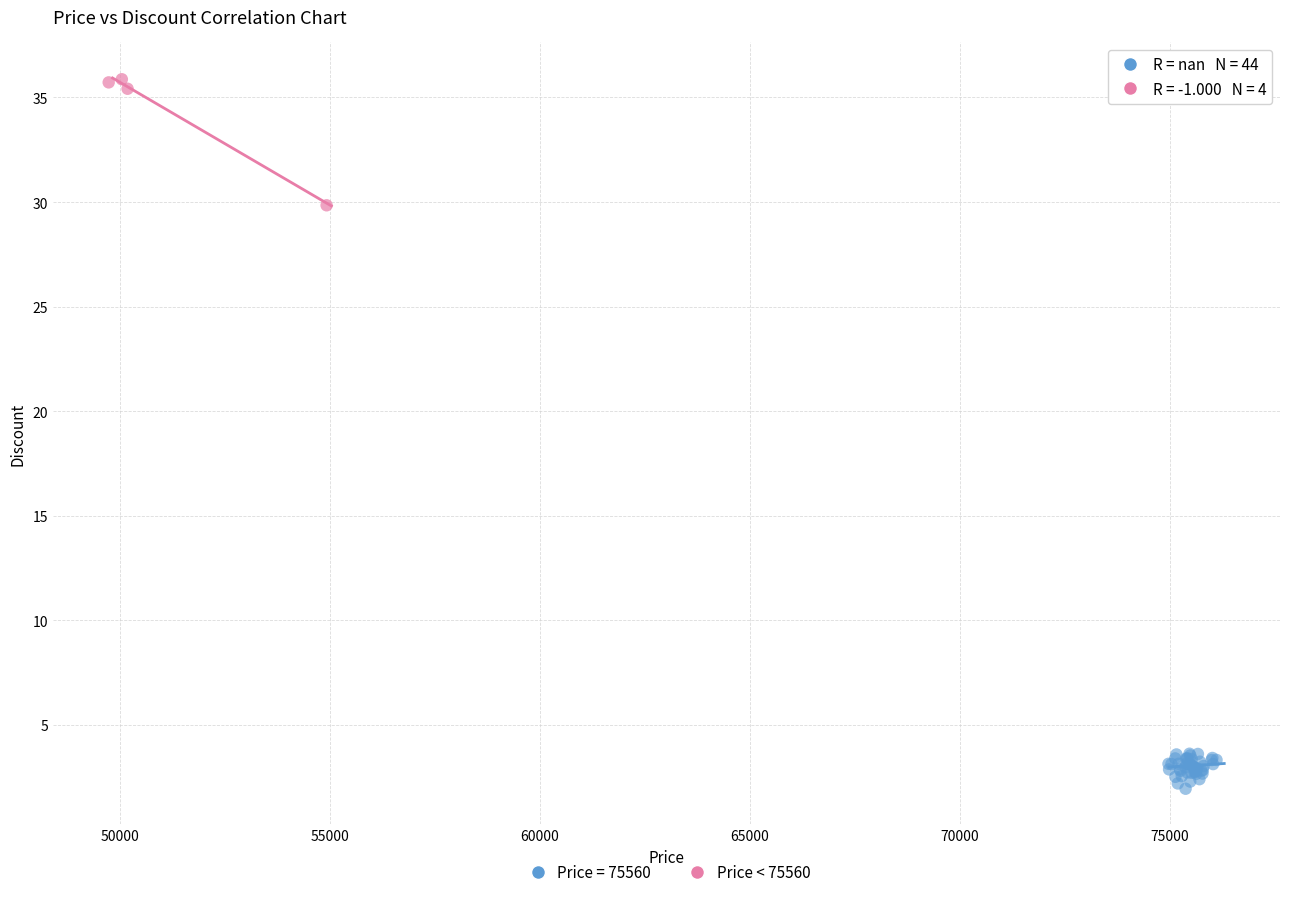

Which series has the largest Y range (max minus min)?

Price < 75560